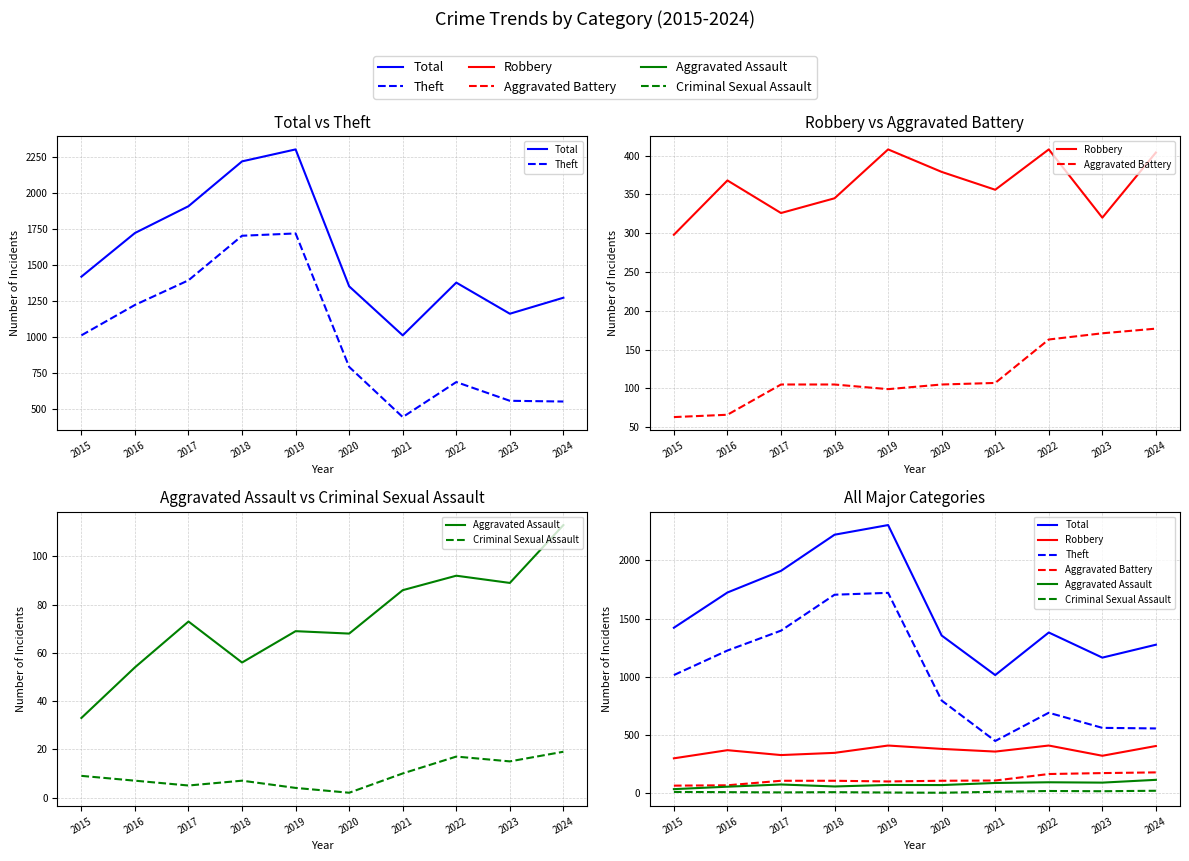

Which category has the highest value in the Aggravated Assault series?

2024